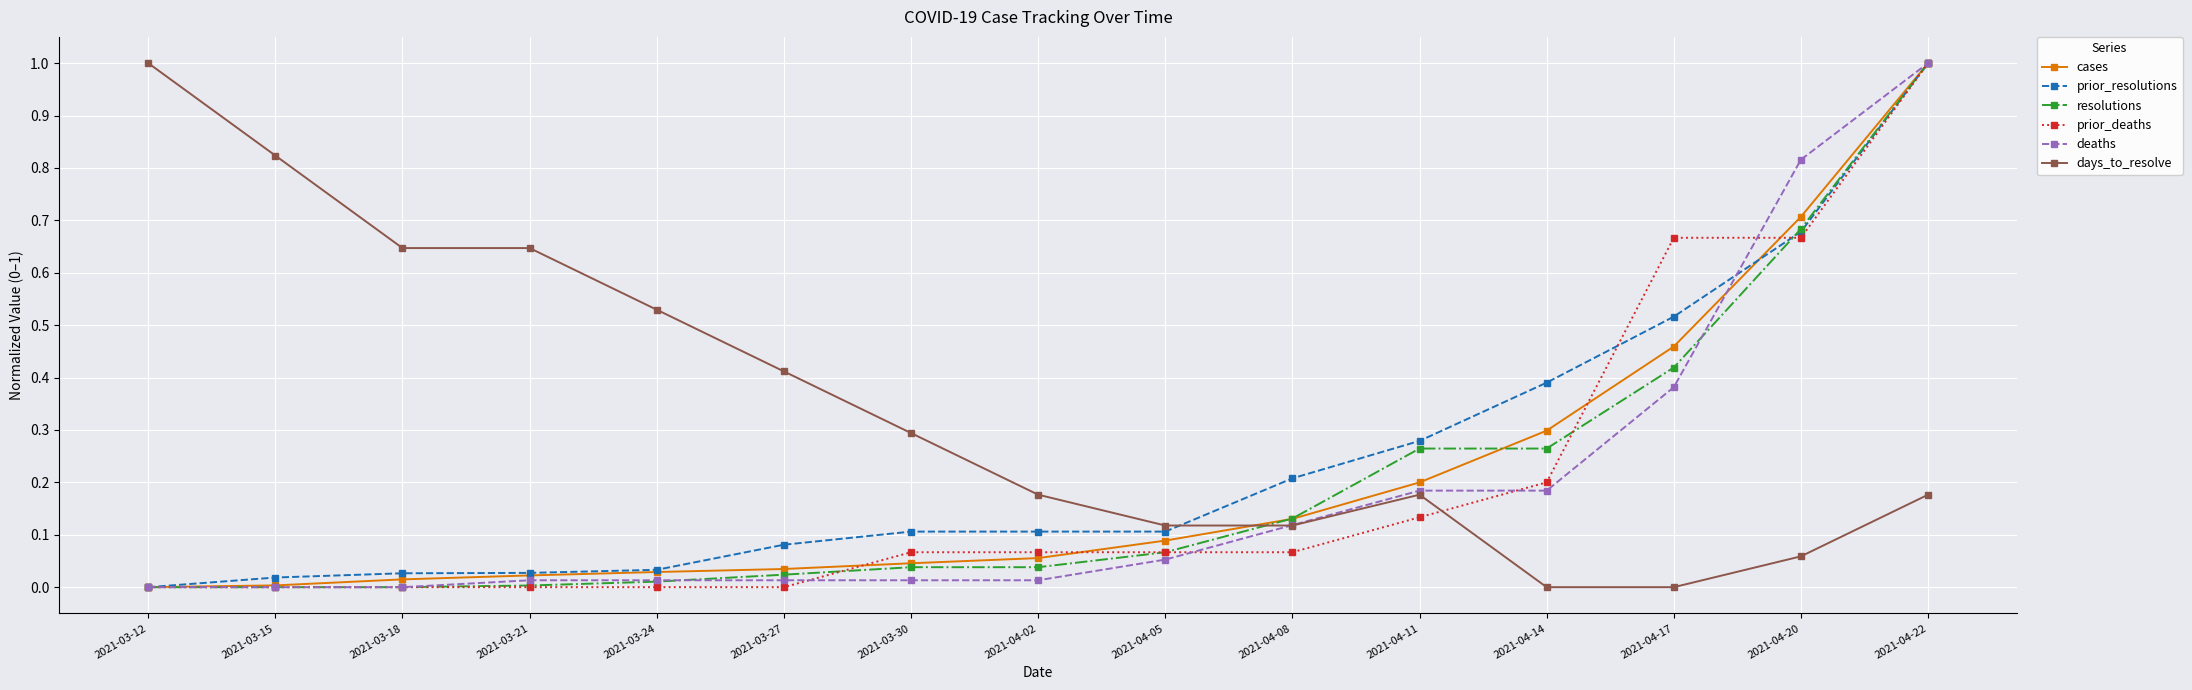

At which category is the sum across all series the highest?

2021-04-22